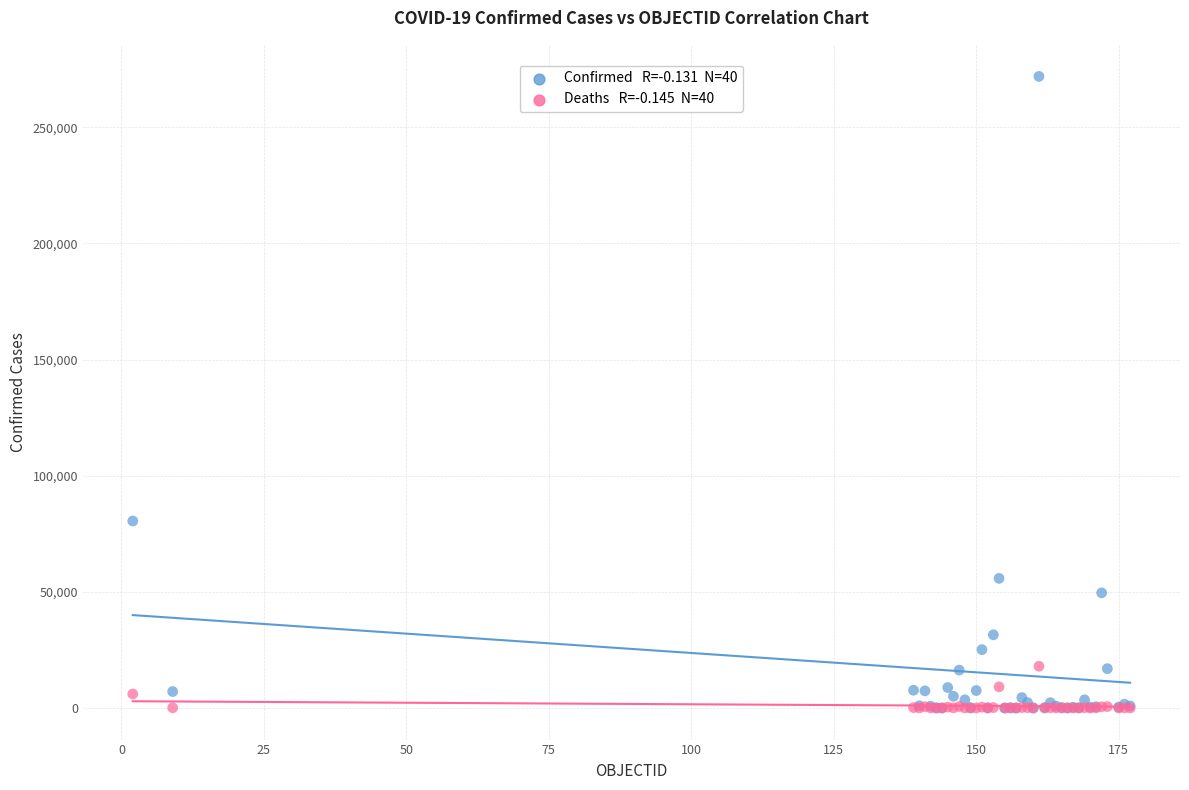

Across all series, what Y value is closest to 135942?

80498